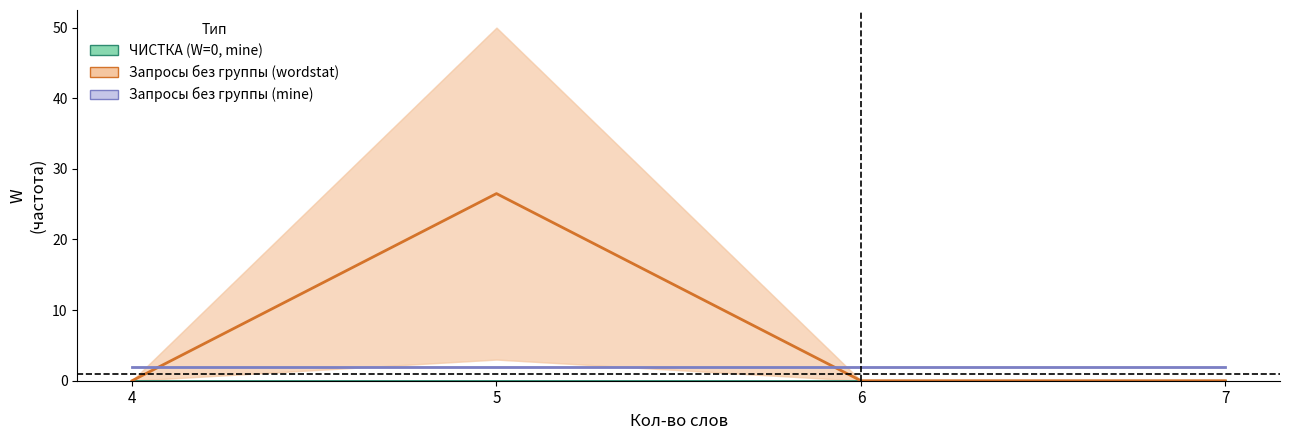

Is the value of Запросы без группы (mine) at 5 greater than the value of Запросы без группы (wordstat) at 7?

Yes